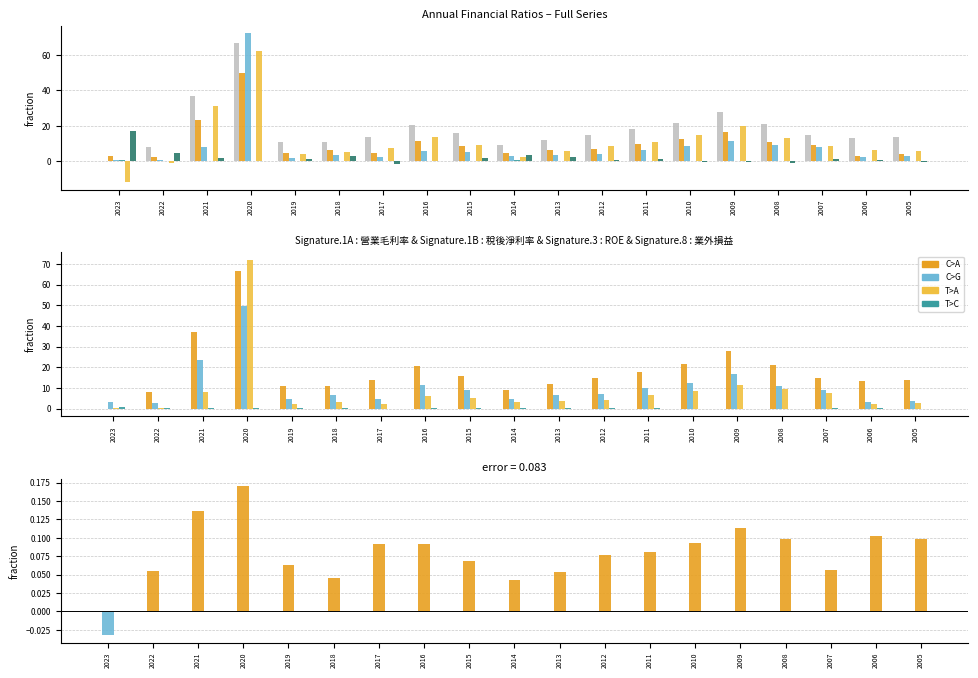

How many values in 業外損益 are above zero?

14